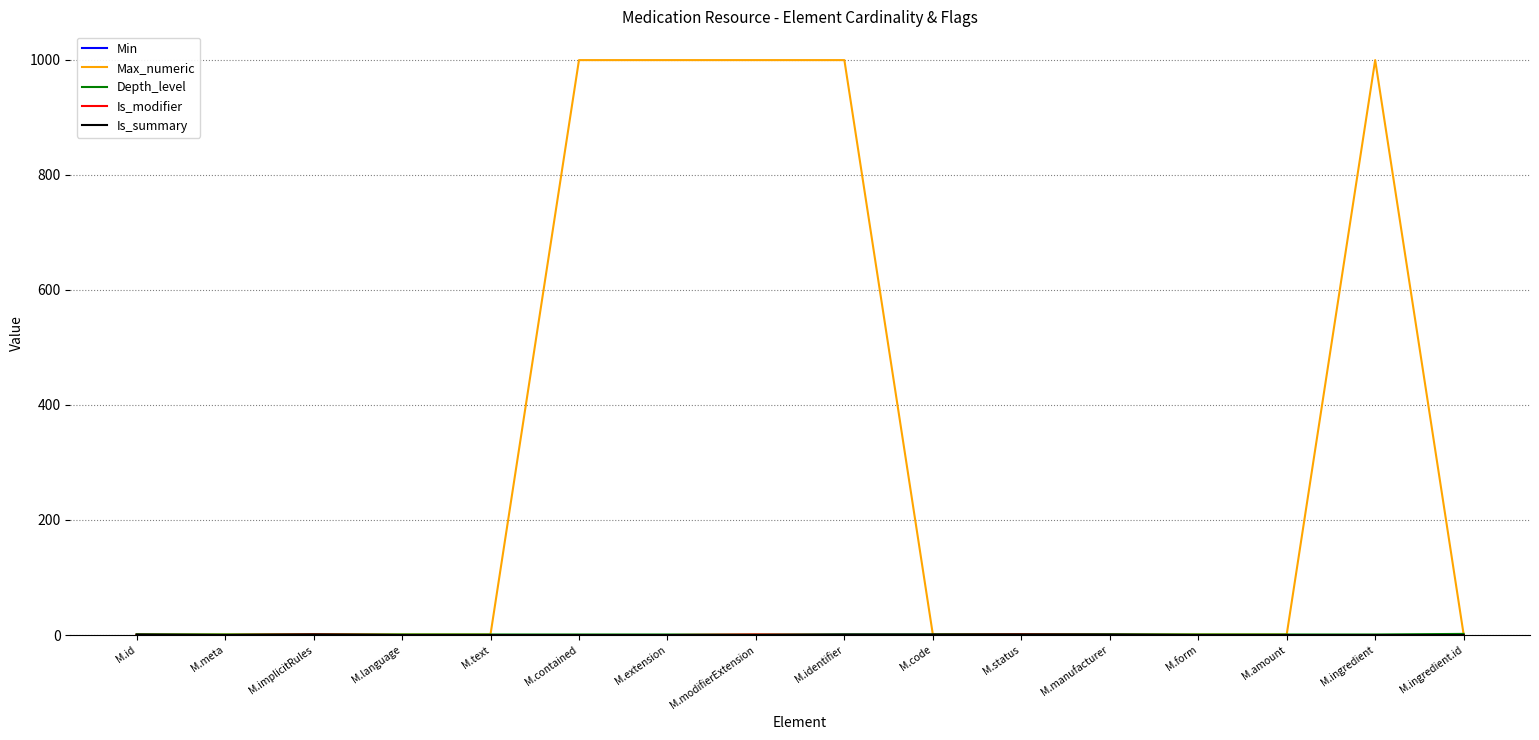

What is the difference between the highest and lowest values at M.meta?

1